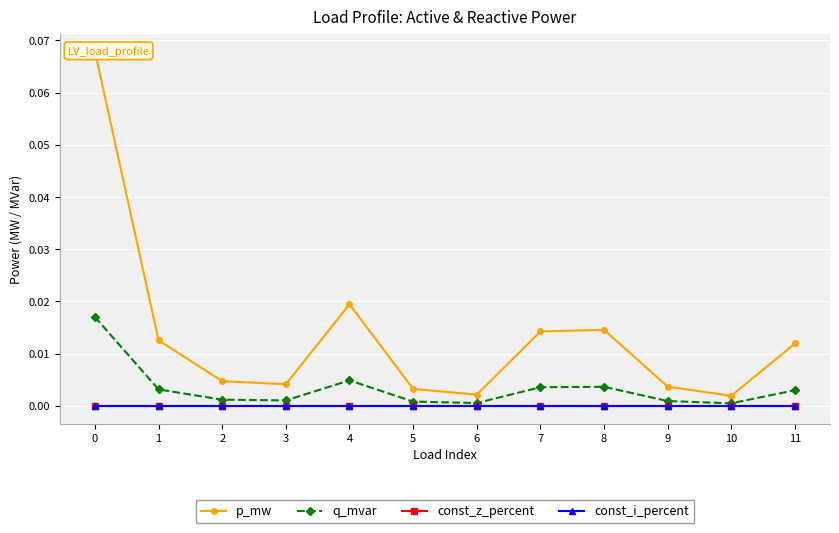

How many lines are shown in the chart?

4